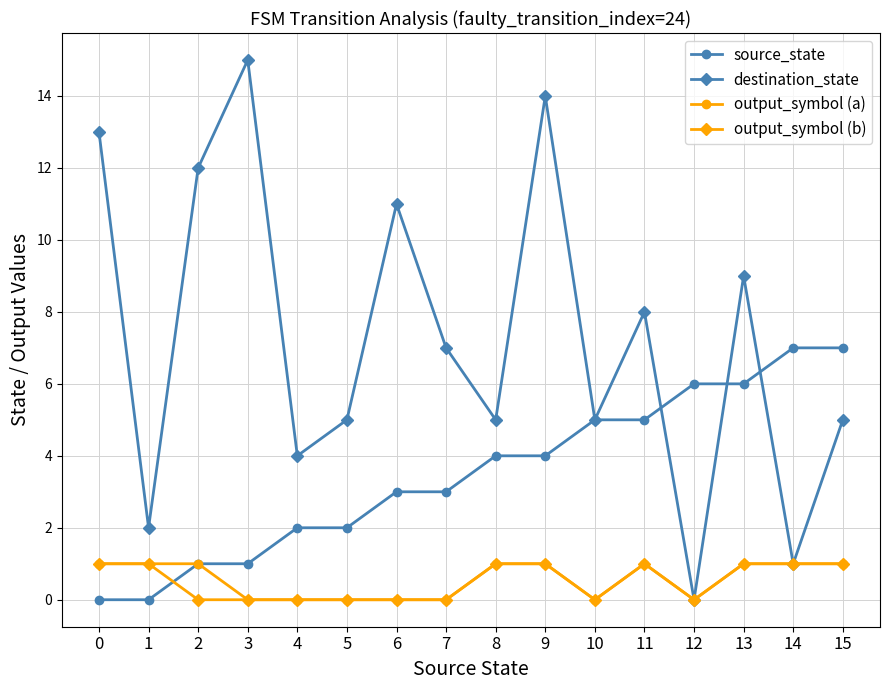

What are all the series names shown in the legend?

source_state, destination_state, output_symbol (a), output_symbol (b)